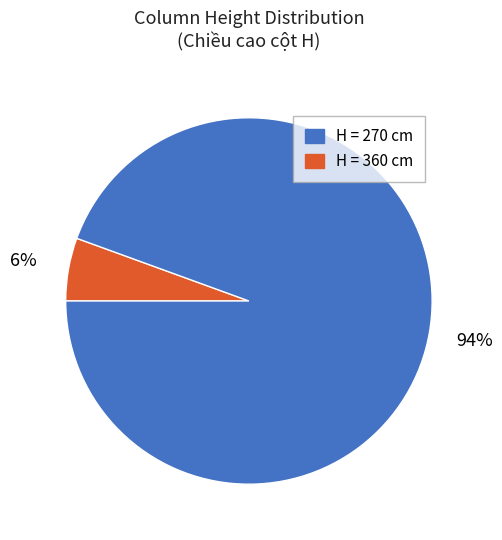

How many segments does this pie chart have?

2